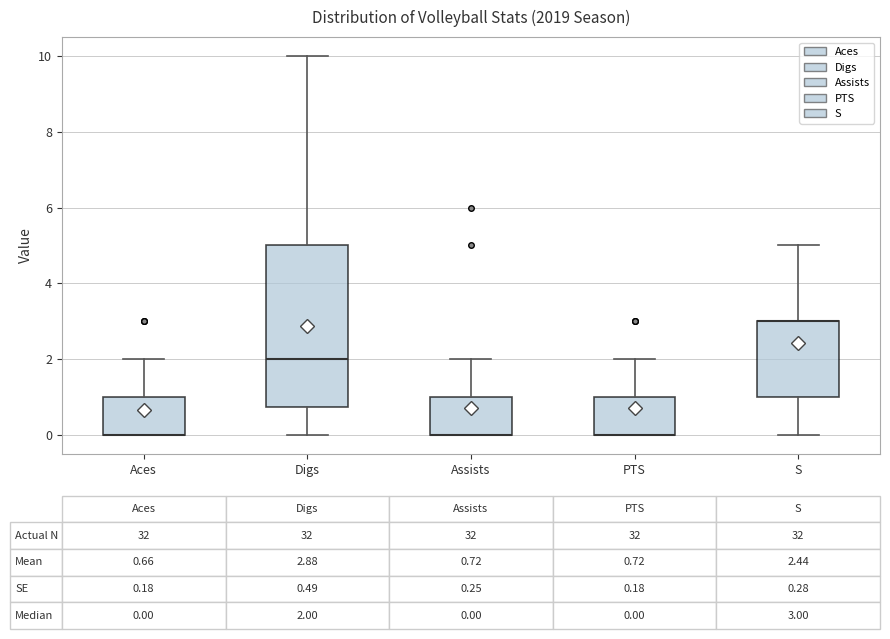

Which box is the tallest, from its lower edge to its upper edge?

Digs